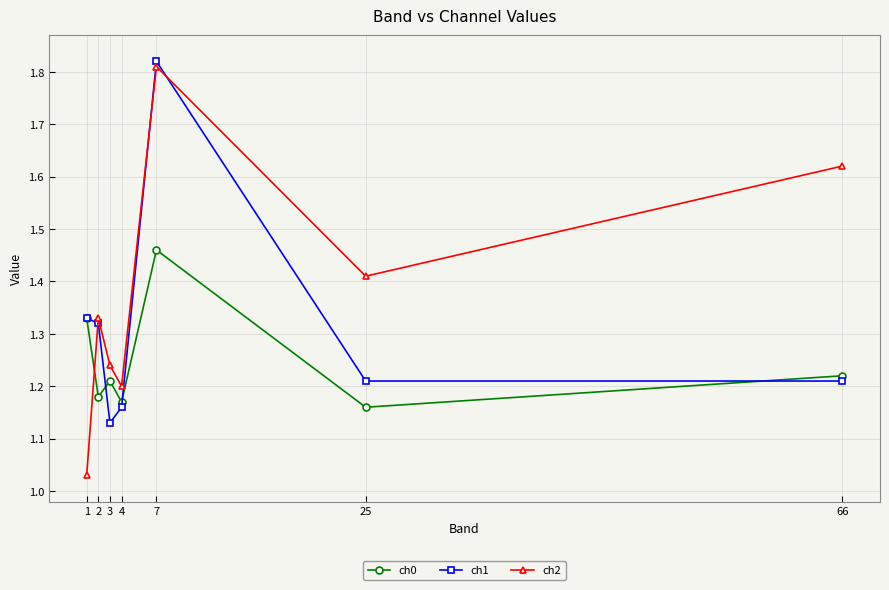

True or false: ch2 and ch0 intersect in this chart.

True